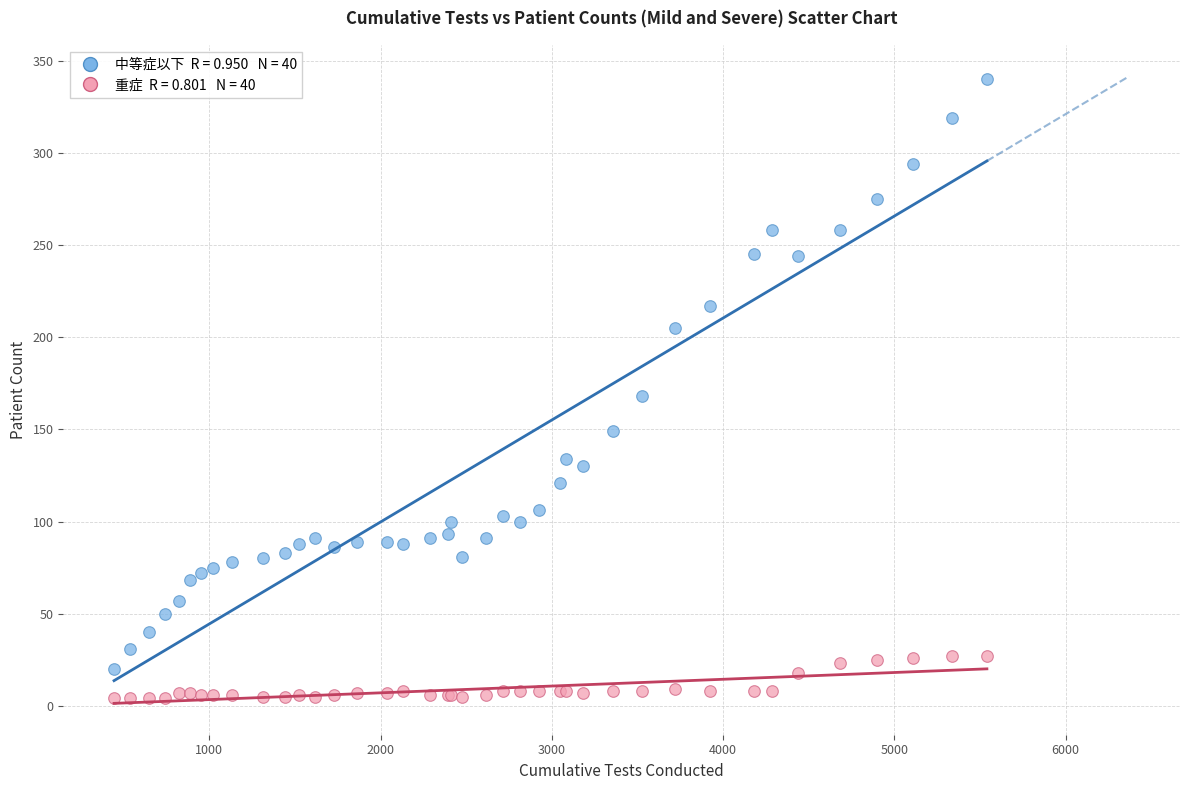

Across all series, what Y value is closest to 172?

168